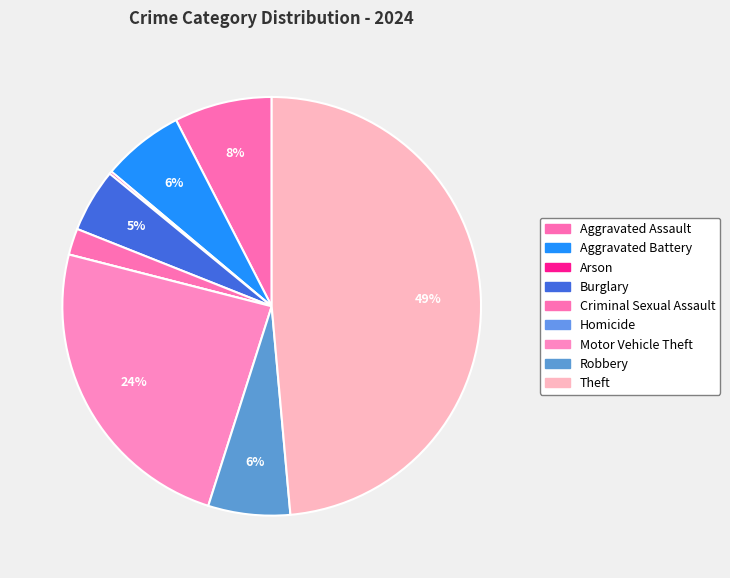

How much of the chart is everything except Robbery?

93.7%